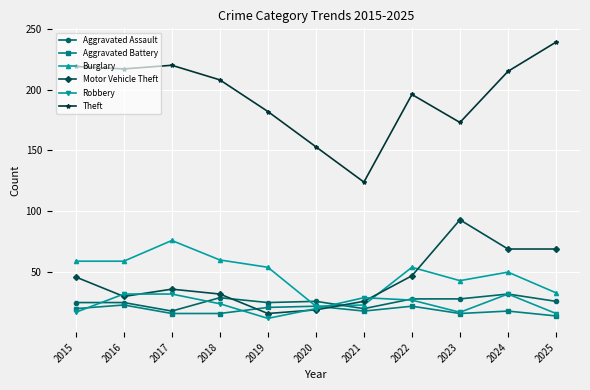

Reading left to right, what are all the values shown in this chart?

Aggravated Assault: 2015=25	2016=25	2017=18	2018=29	2019=25	2020=26	2021=20	2022=28	2023=28	2024=32	2025=26
Aggravated Battery: 2015=20	2016=23	2017=16	2018=16	2019=21	2020=22	2021=18	2022=22	2023=16	2024=18	2025=14
Burglary: 2015=59	2016=59	2017=76	2018=60	2019=54	2020=22	2021=23	2022=54	2023=43	2024=50	2025=33
Motor Vehicle Theft: 2015=46	2016=30	2017=36	2018=32	2019=16	2020=19	2021=26	2022=47	2023=93	2024=69	2025=69
Robbery: 2015=17	2016=32	2017=32	2018=24	2019=12	2020=20	2021=29	2022=27	2023=17	2024=32	2025=16
Theft: 2015=219	2016=217	2017=220	2018=208	2019=182	2020=153	2021=124	2022=196	2023=173	2024=215	2025=239